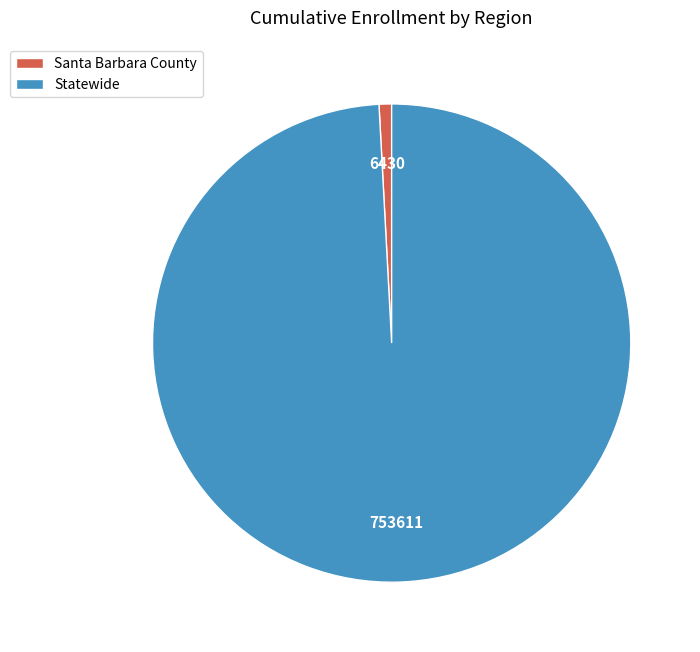

How many segments does this pie chart have?

2